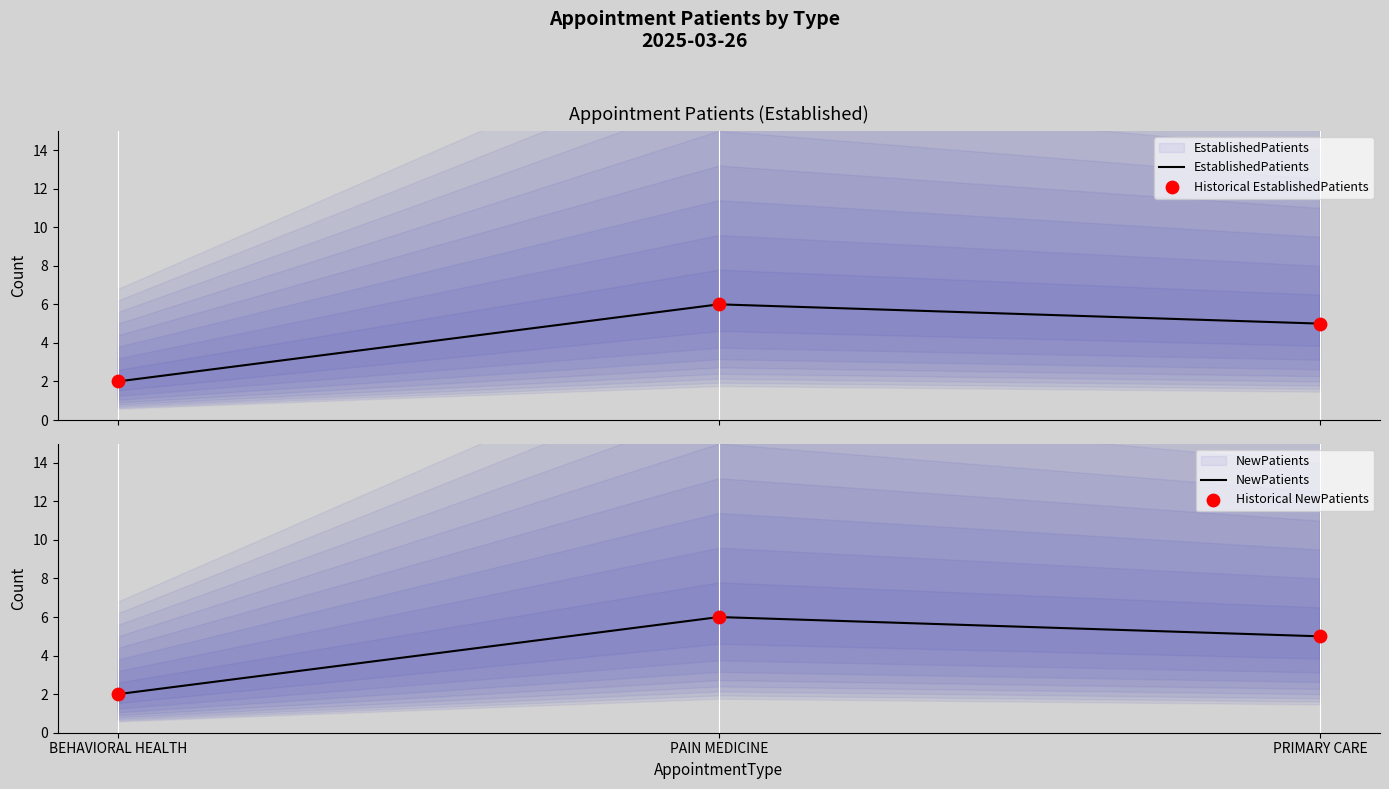

Is the value of EstablishedPatients at BEHAVIORAL HEALTH greater than the value of Historical NewPatients at PAIN MEDICINE?

No